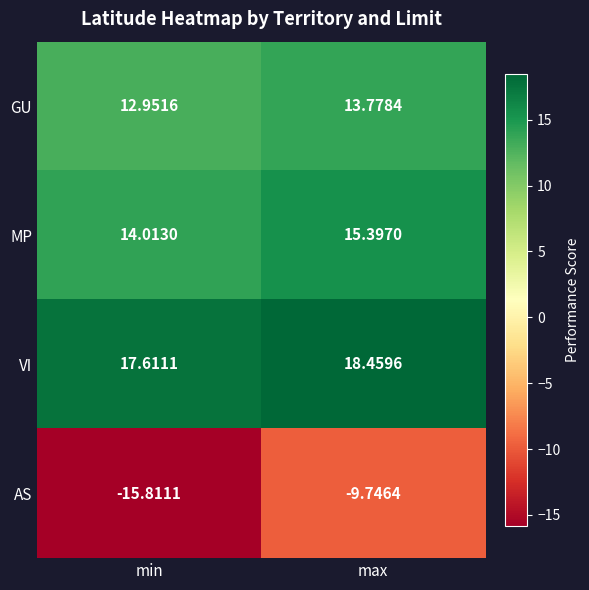

Which series changed the most between min and max?

AS